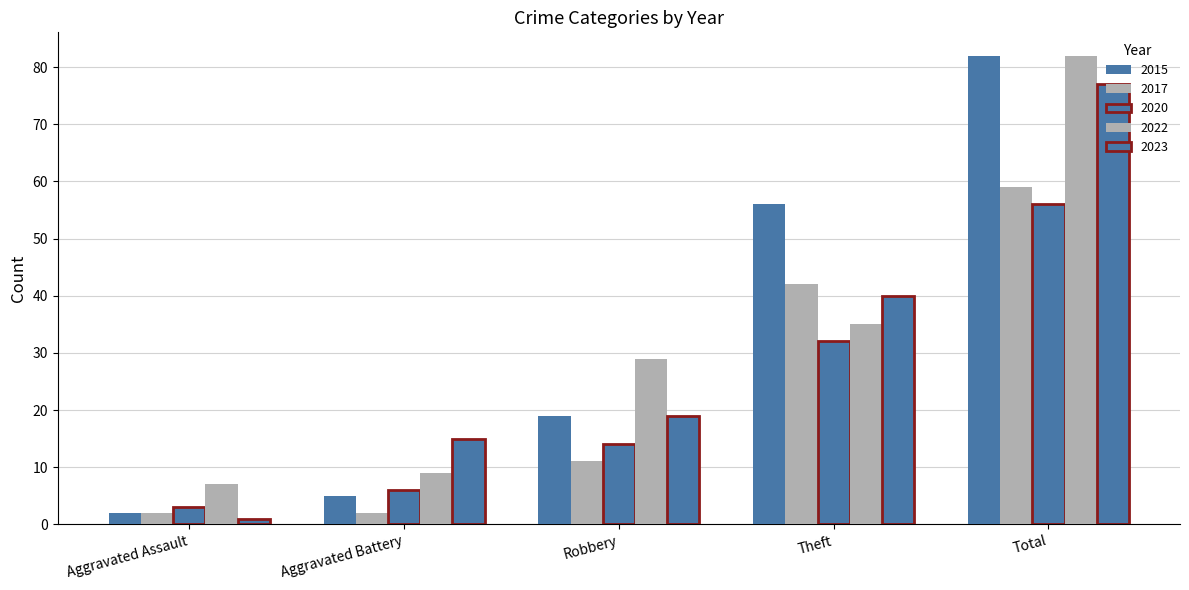

How many distinct data groups are displayed?

5